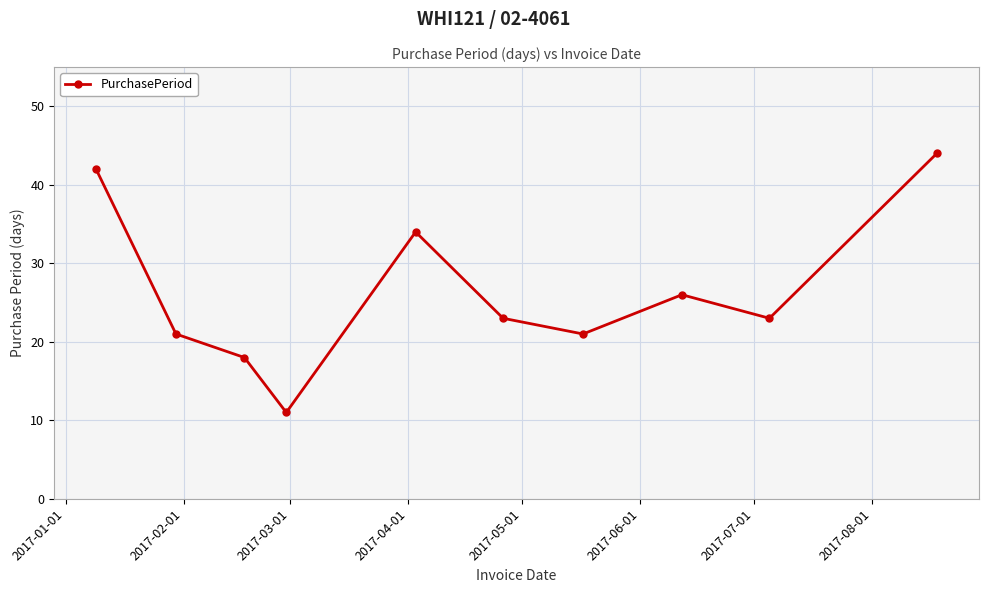

Reading right to left, list all the values displayed in this chart.

44	23	26	21	23	34	11	18	21	42